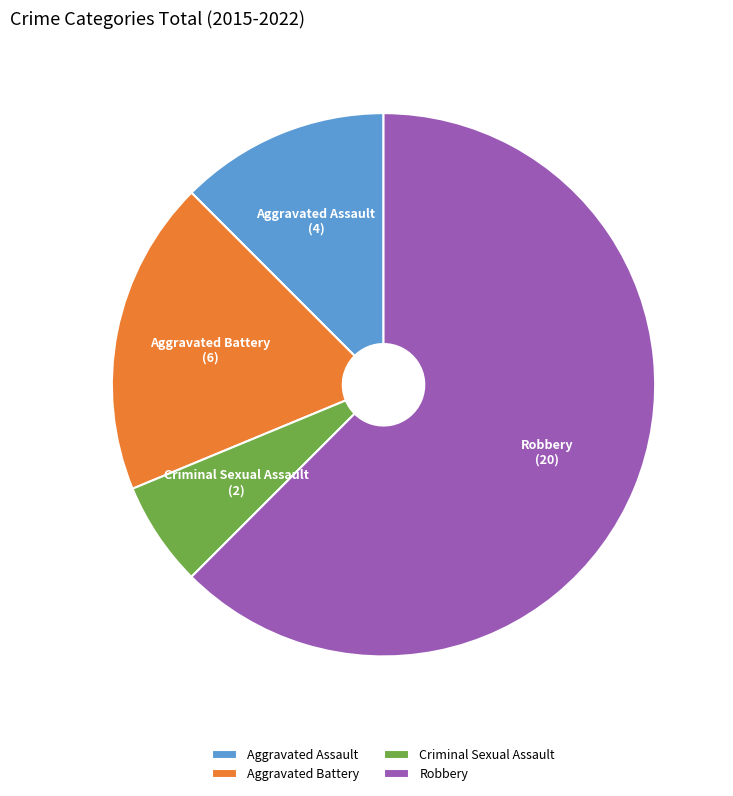

Count the number of slices in the pie.

4